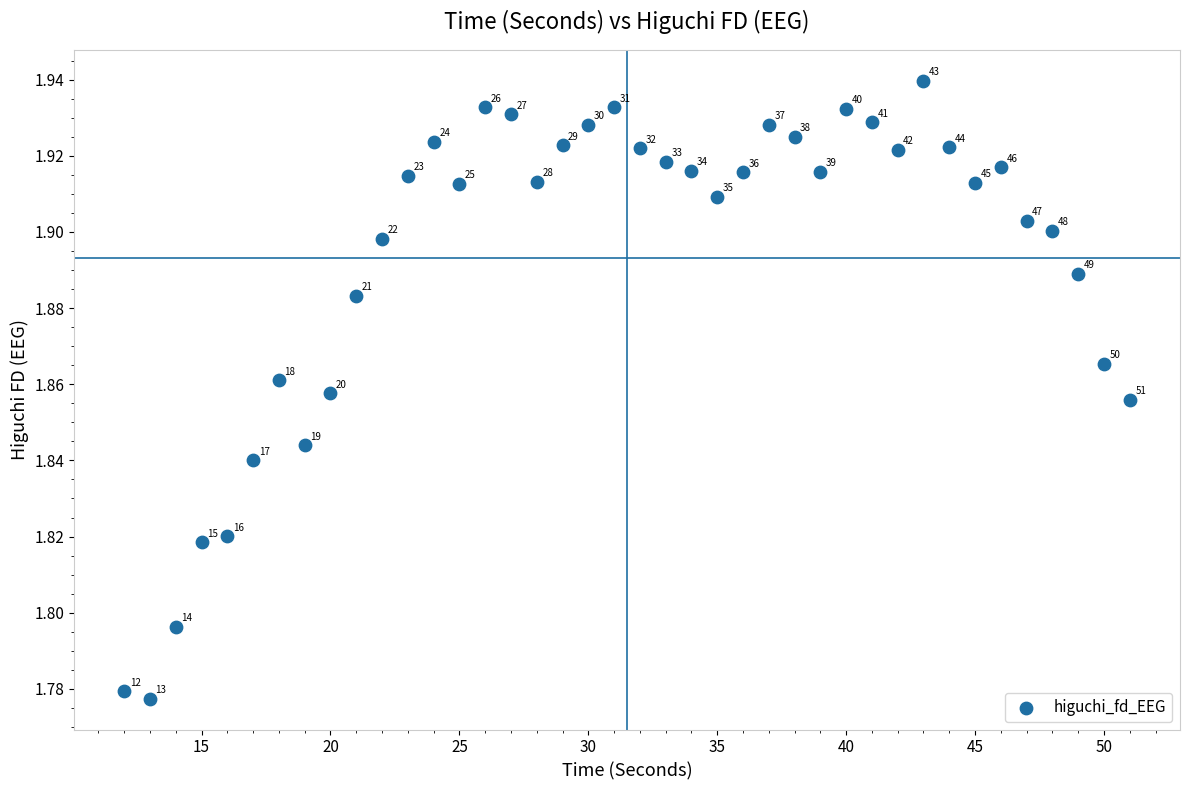

Count the number of points in this scatter plot.

40